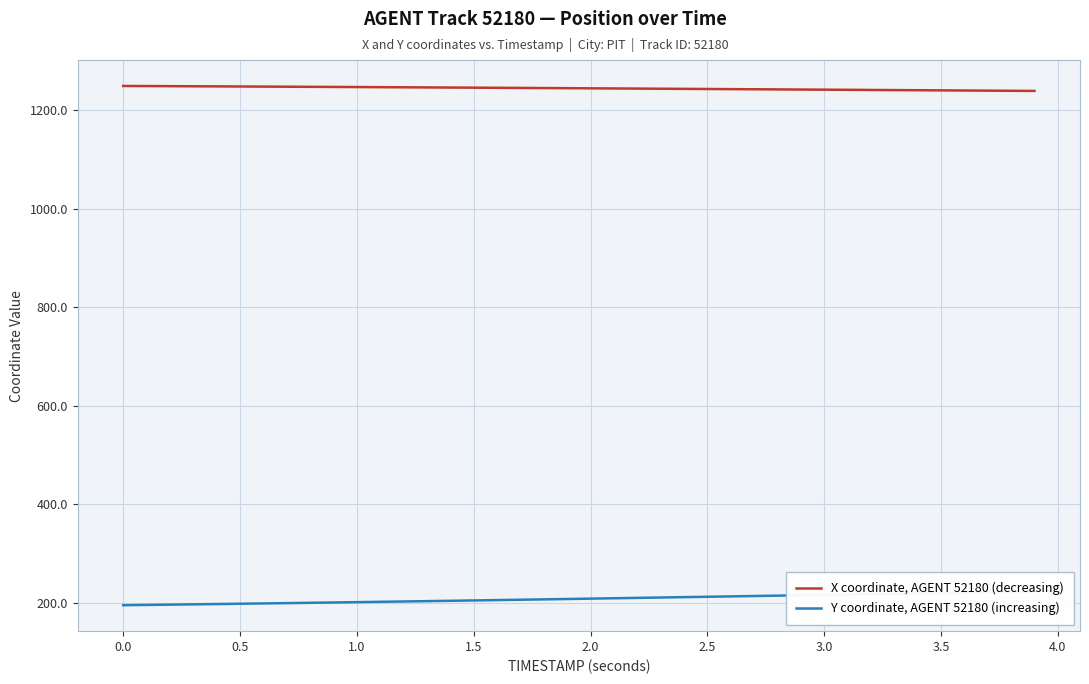

What is the minimum value shown in the chart?

195.3